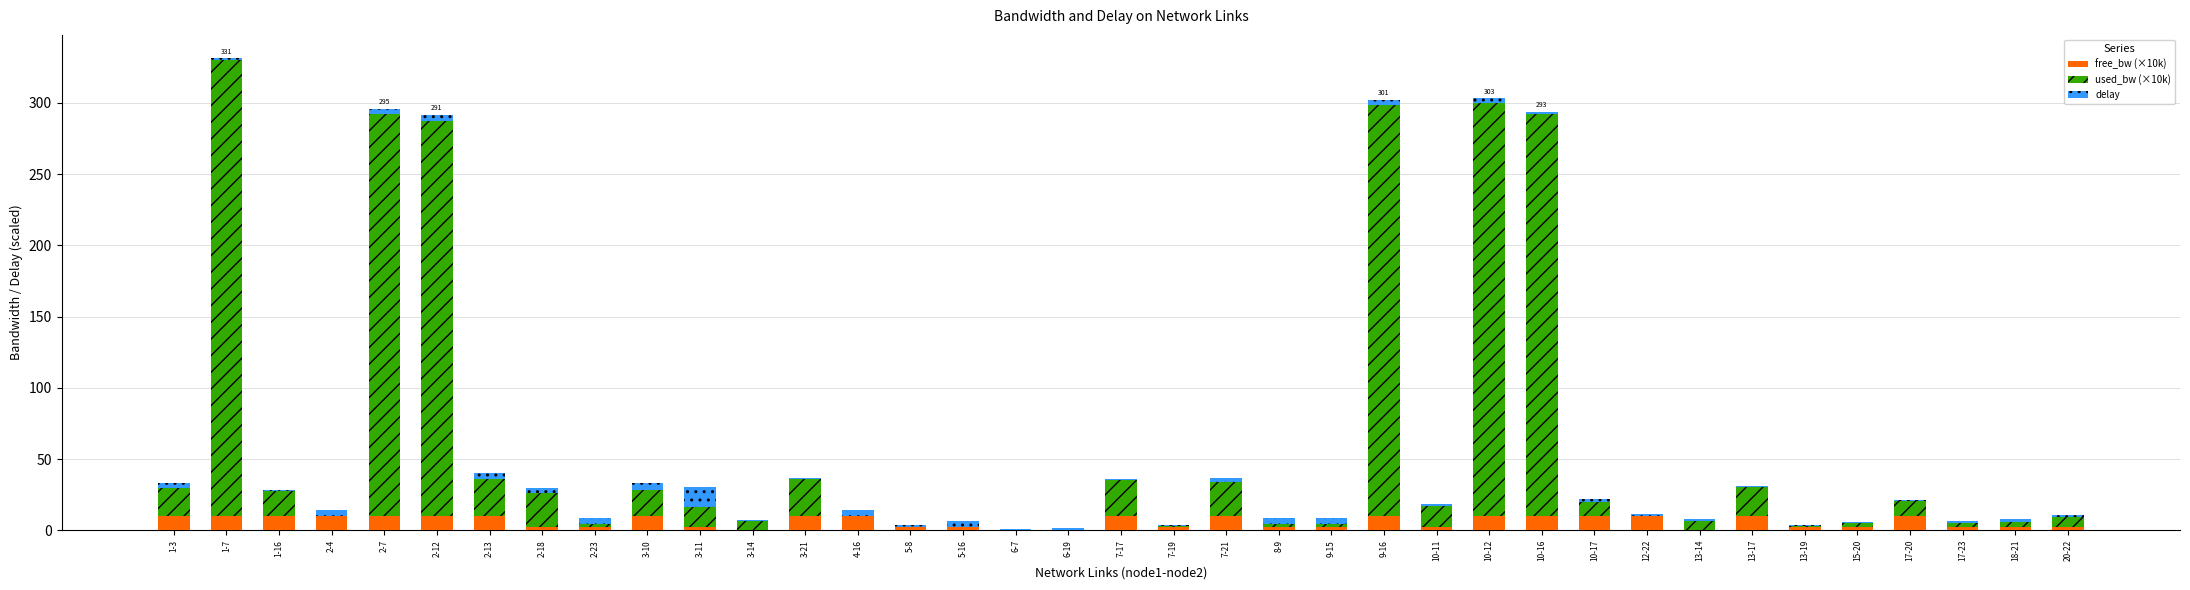

The free_bw (×10k) series shows 0.2 at 6-19. True or false?

True